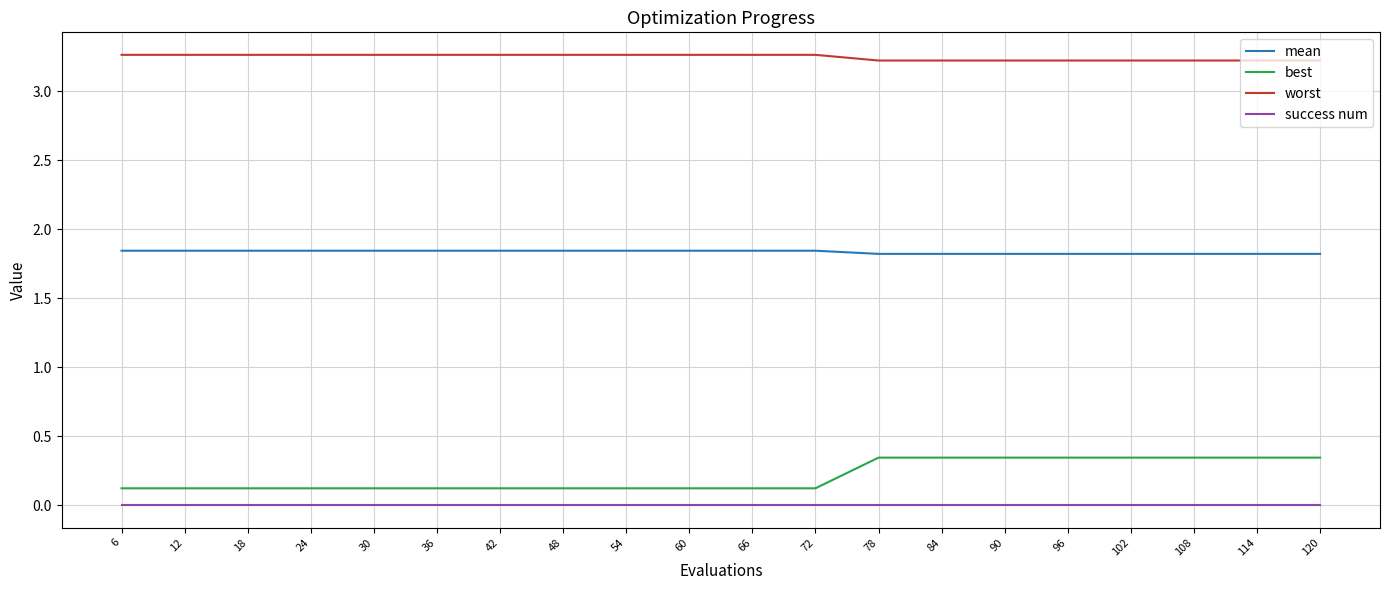

True or false: best and success num intersect in this chart.

False